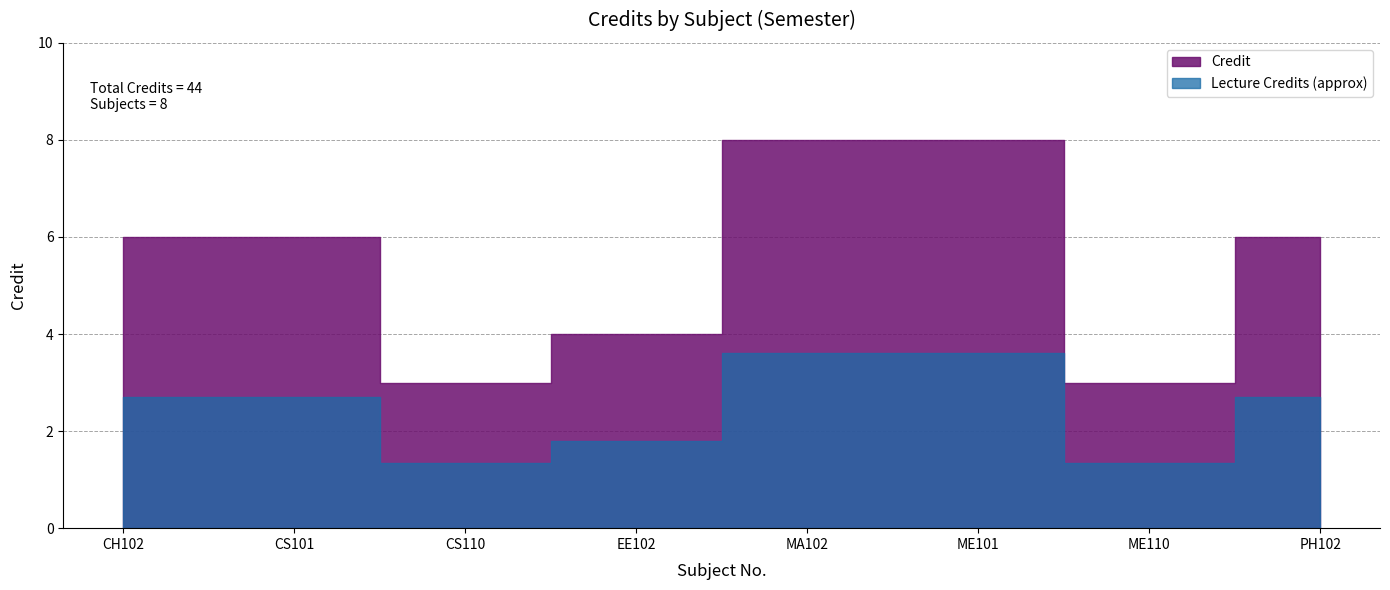

List the labels in order of value, largest first.

MA102, ME101, CH102, CS101, PH102, EE102, CS110, ME110